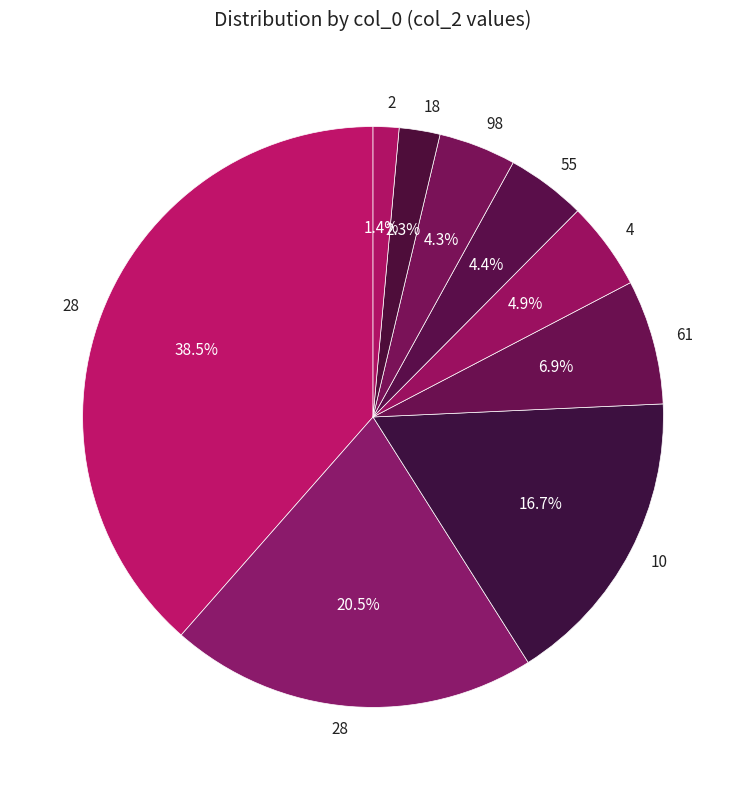

How many slices are in this pie chart?

9